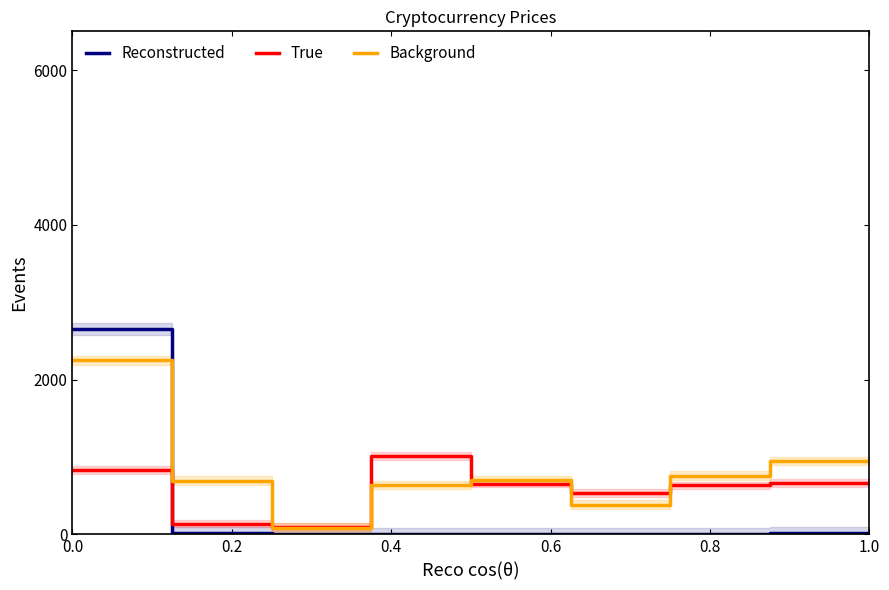

True or false: Background has more than 2 interior local peaks.

False